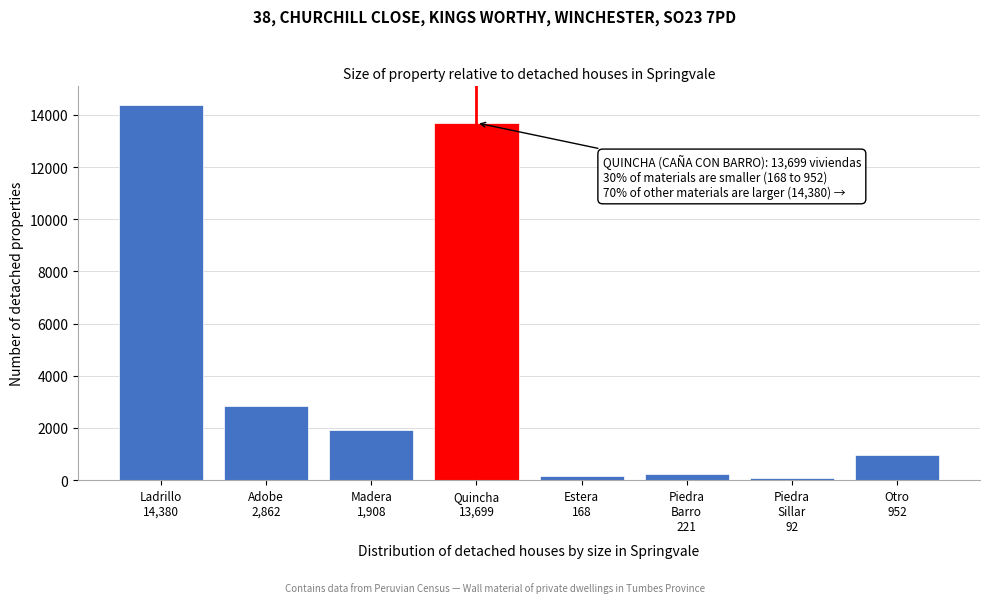

What is the maximum value shown in the chart?

14380